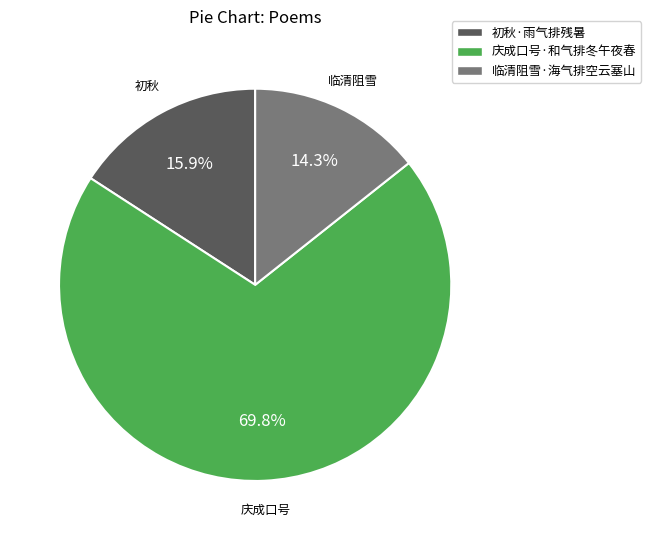

Combined, do 初秋·雨气排残暑 and 庆成口号·和气排冬午夜春 account for over 50%?

Yes